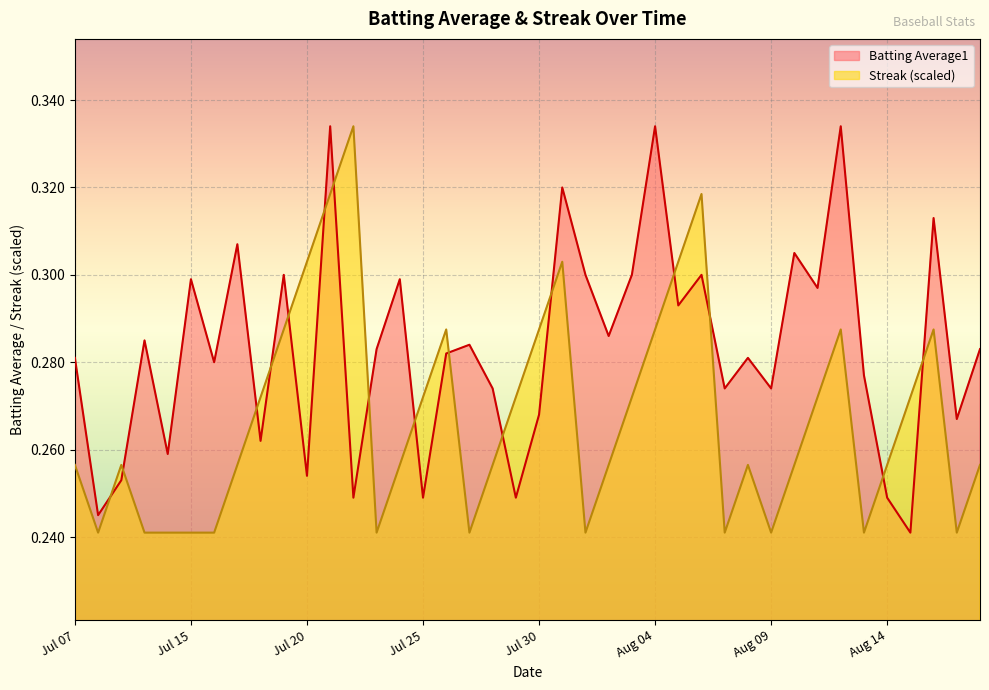

At which category does Streak reach its first local peak?

2010-07-09